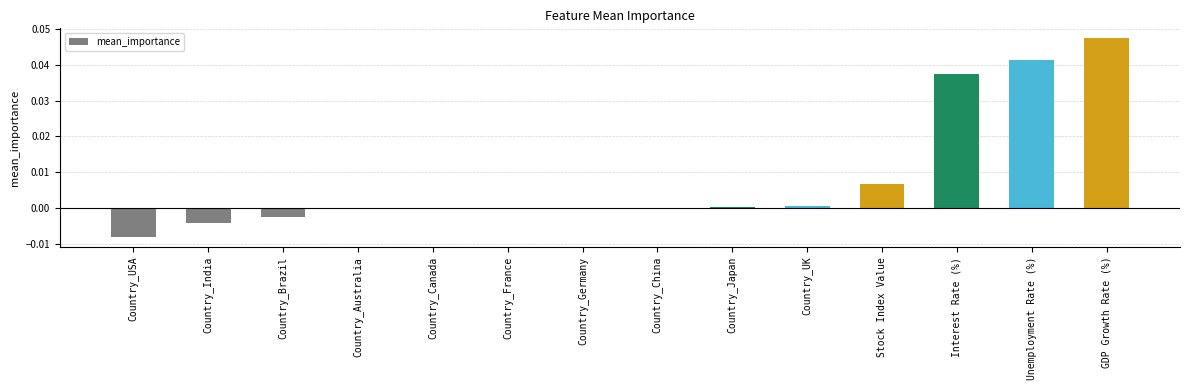

True or false: the data shows -0.0 at Country_Australia.

True